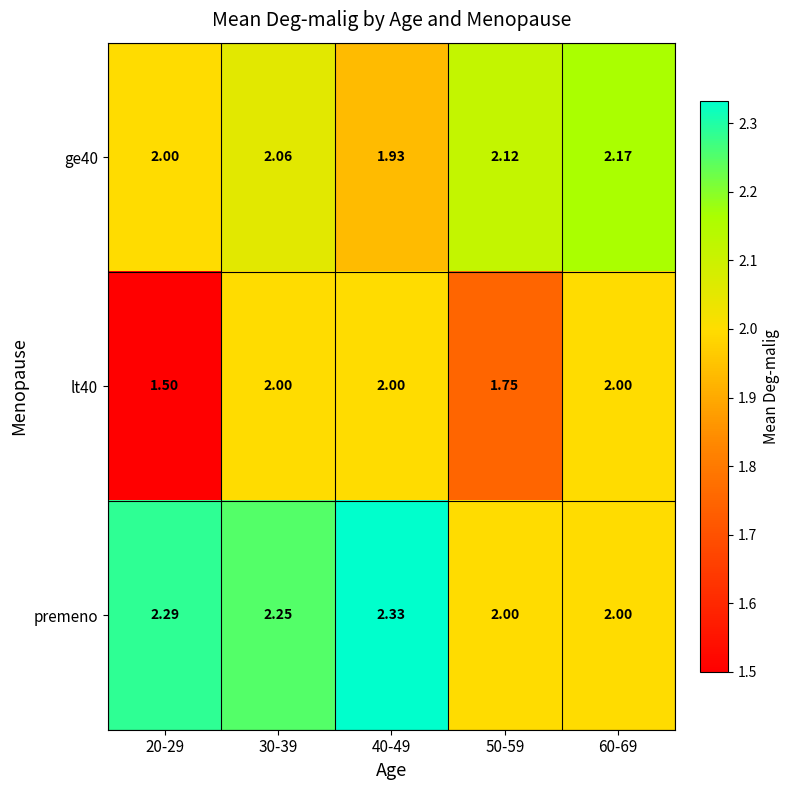

What is the minimum value shown in the chart?

1.5